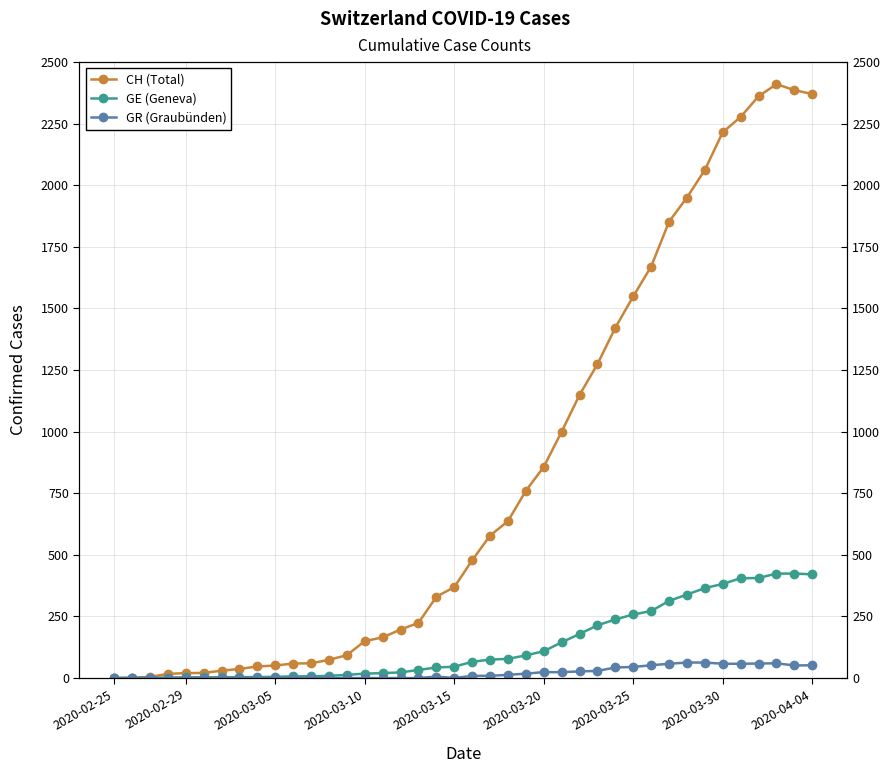

How many values in GE (Geneva) are above zero?

39